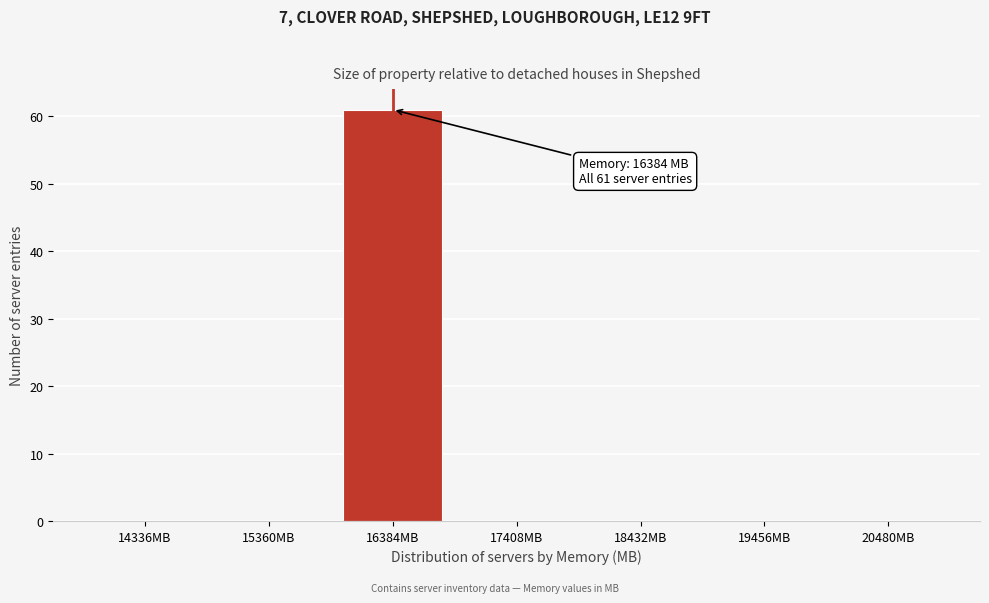

Reading right to left, list all the values displayed in this chart.

20480MB=0	19456MB=0	18432MB=0	17408MB=0	16384MB=61	15360MB=0	14336MB=0